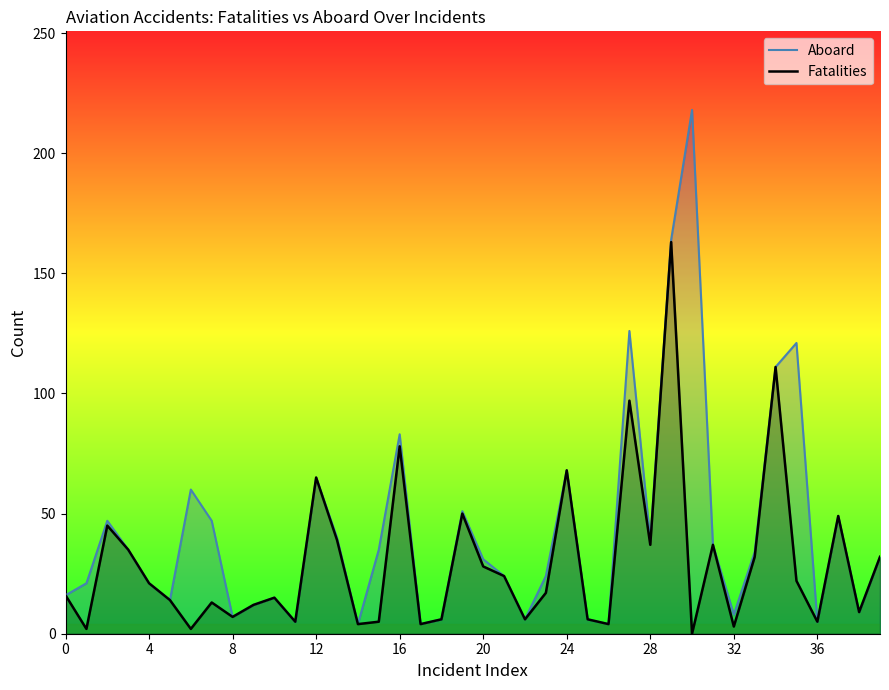

True or false: Aboard and Fatalities cross at least once.

False